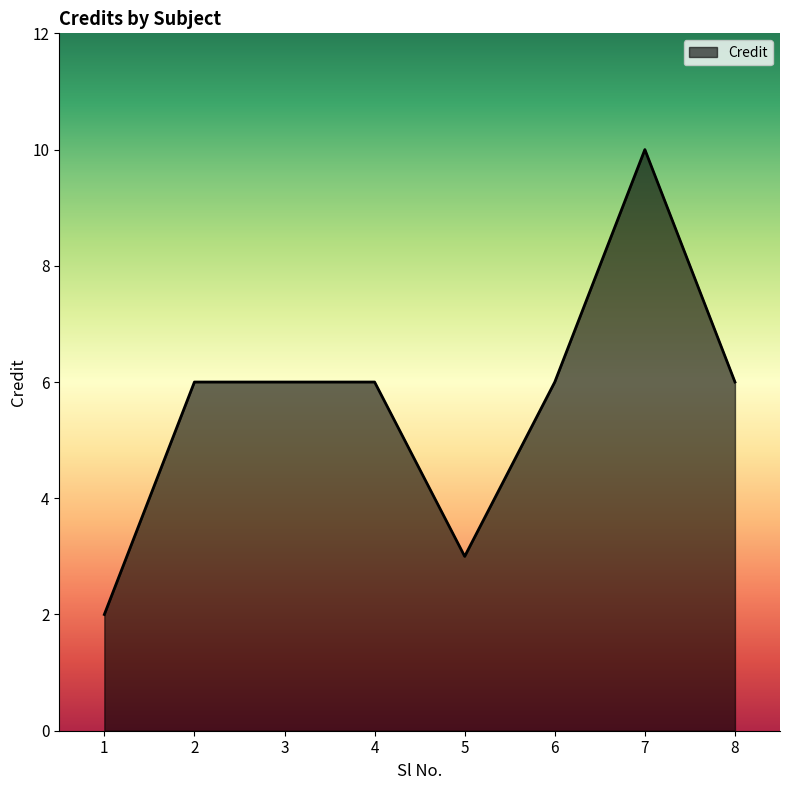

The value at 6 is 6. True or false?

True